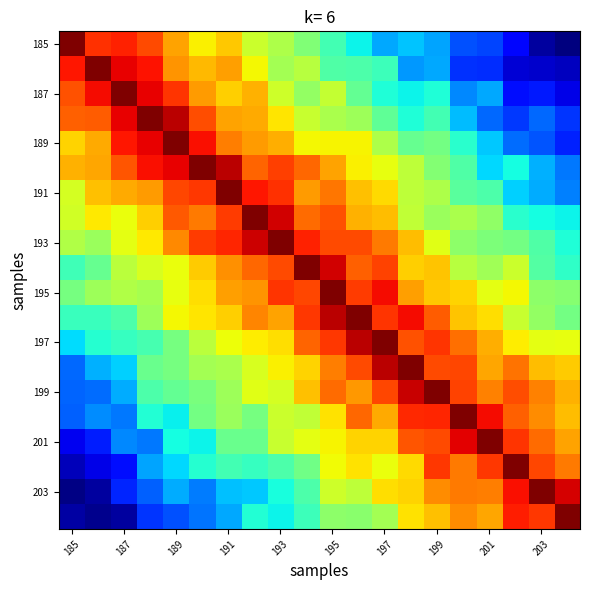

At which category is the sum across all series the highest?

10